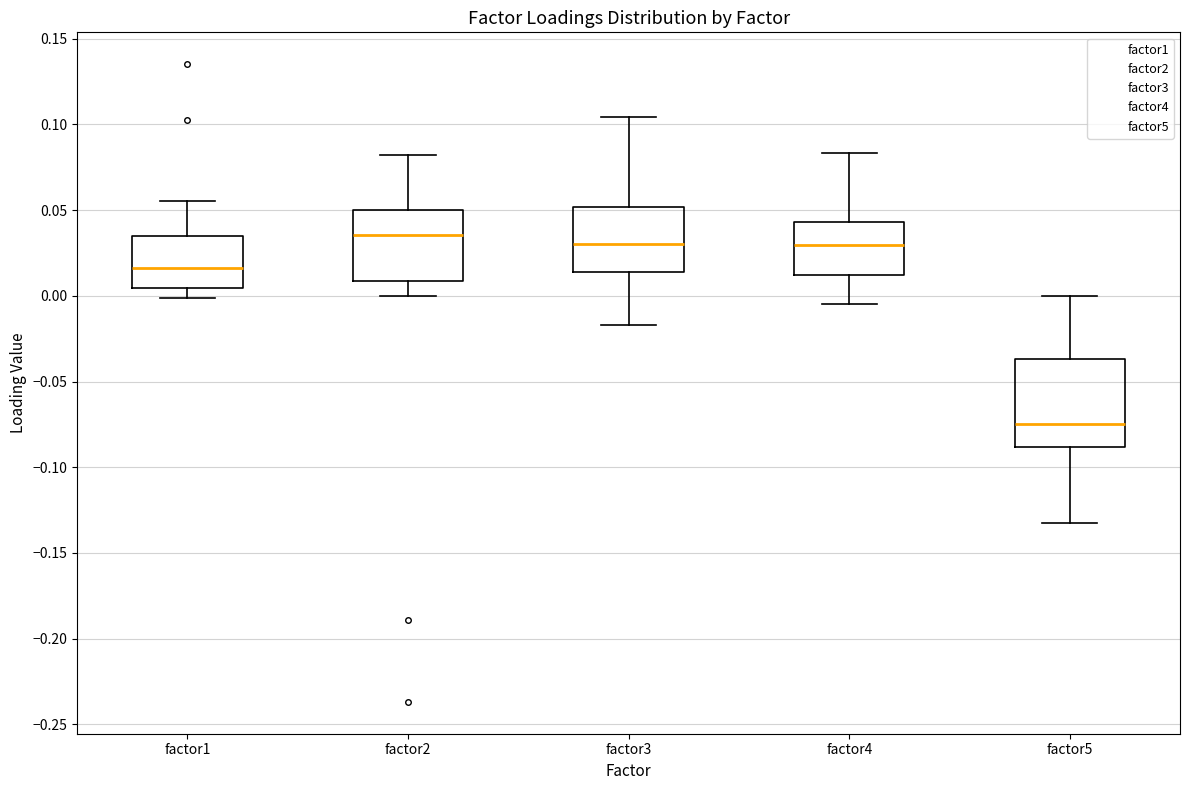

Reading left to right, transcribe this box plot: for each box, give where its median line is, the range the box spans, and where its two whiskers end, as read against the y-axis. The values are not printed on the chart, so give them approximately, as read against the axis.

factor1: median 0.015, box 0.005 to 0.035, whiskers 0.000 to 0.055
factor2: median 0.035, box 0.010 to 0.050, whiskers 0.000 to 0.080
factor3: median 0.030, box 0.015 to 0.050, whiskers -0.015 to 0.105
factor4: median 0.030, box 0.010 to 0.045, whiskers -0.005 to 0.085
factor5: median -0.075, box -0.090 to -0.035, whiskers -0.130 to 0.000